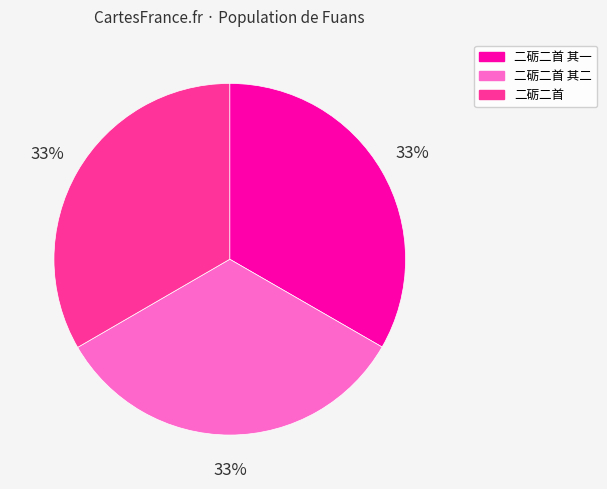

What percentage is the 二砺二首 其二 slice, to the nearest percent?

33%